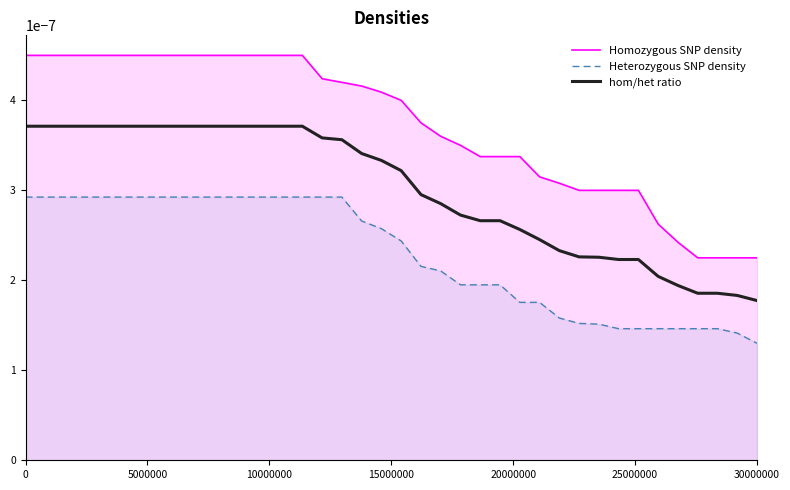

List the series in order of their peak value, lowest first.

Heterozygous SNP density, hom/het ratio, Homozygous SNP density